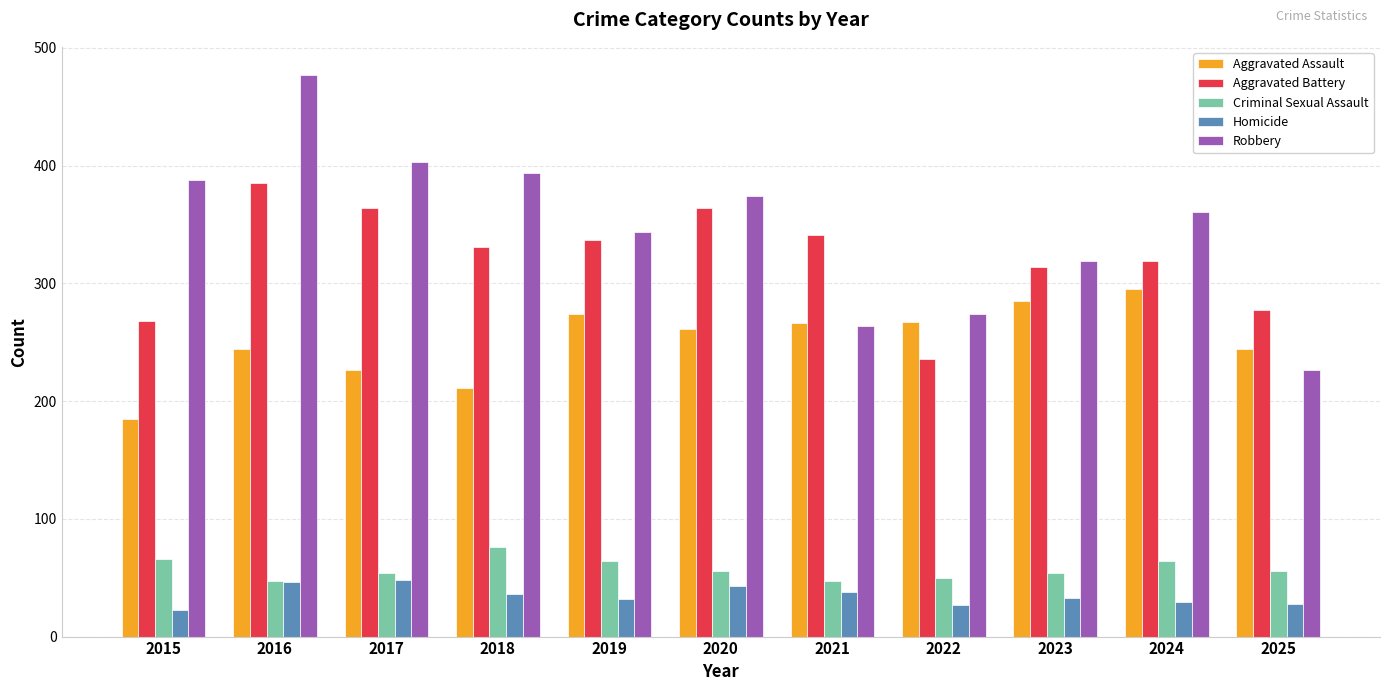

What is the sum of all Robbery values?

3824